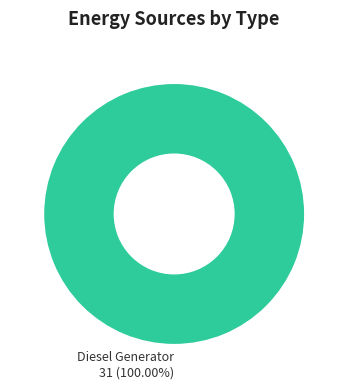

Rank the categories by value from highest to lowest.

Diesel Generator 31 (100.00%)